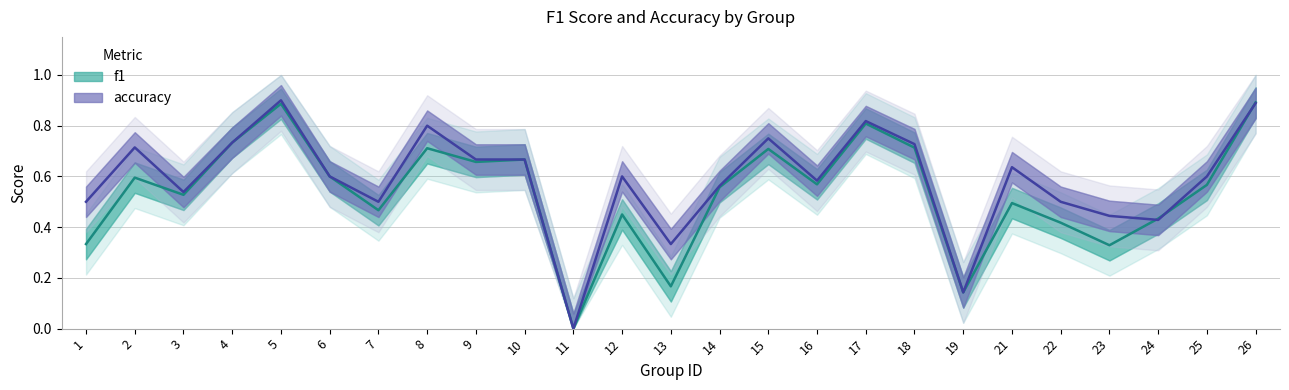

Count the accuracy values in the range 0 to 1.

25